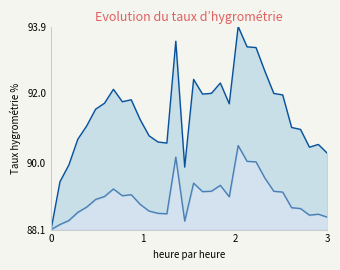

Is the value of radius_line at 15 greater than the value of area_line at 1?

Yes